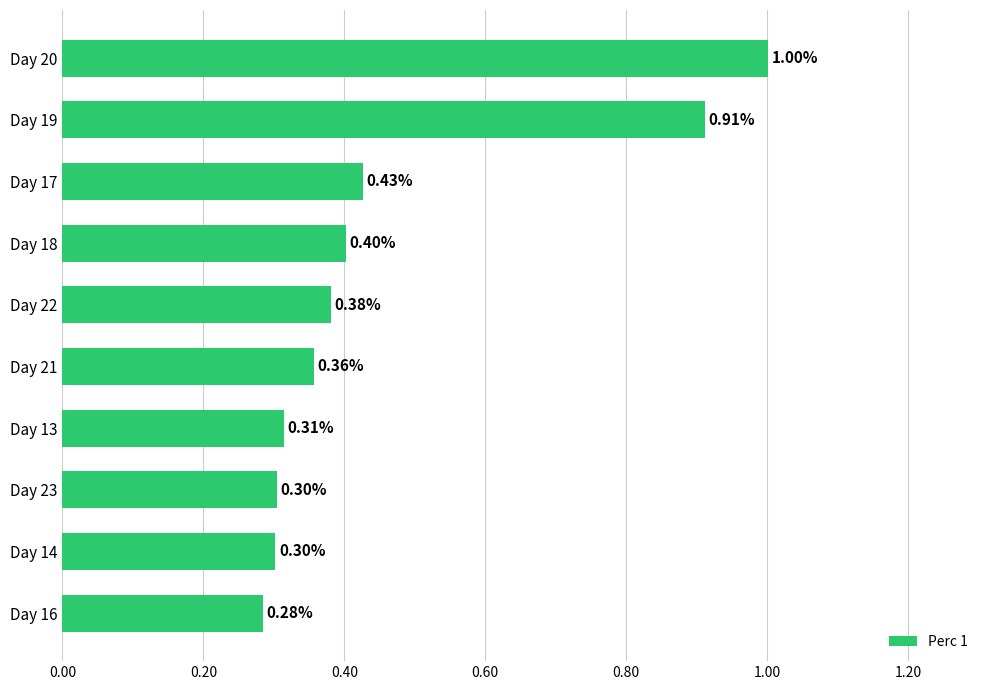

What is the difference between the values at Day 19 and Day 22?

0.5